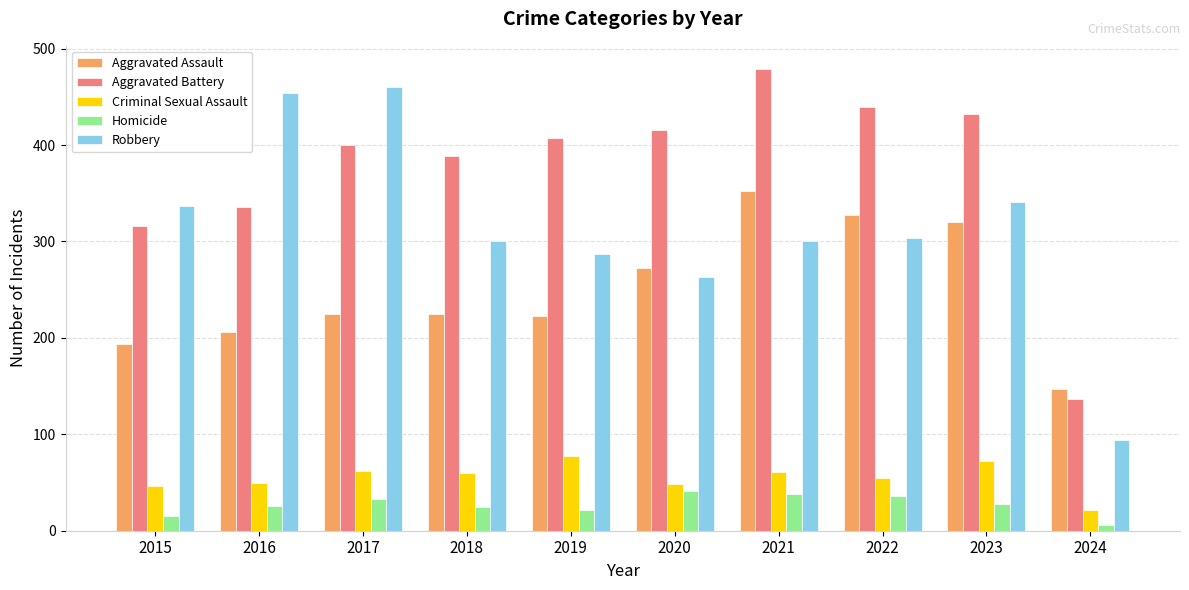

How many bars are there in each group?

5